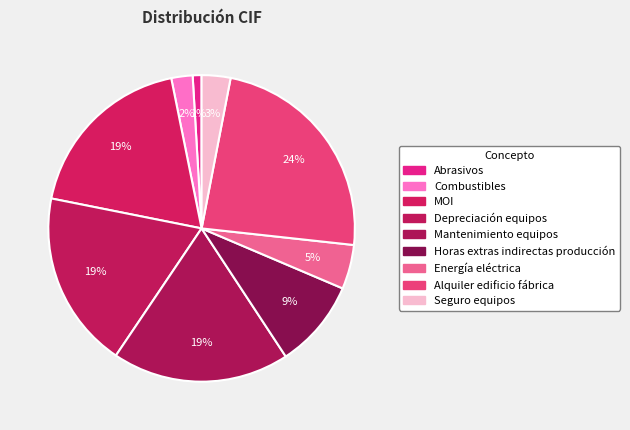

To the nearest percent, what percentage of the pie is Abrasivos?

1%